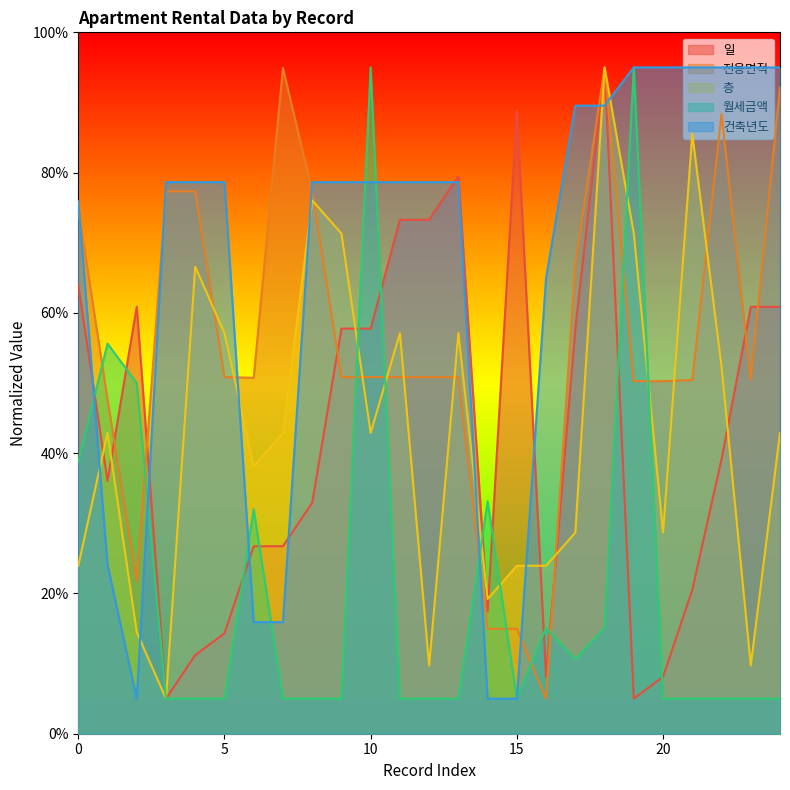

How many data points in 건축년도 are less than 78?

8